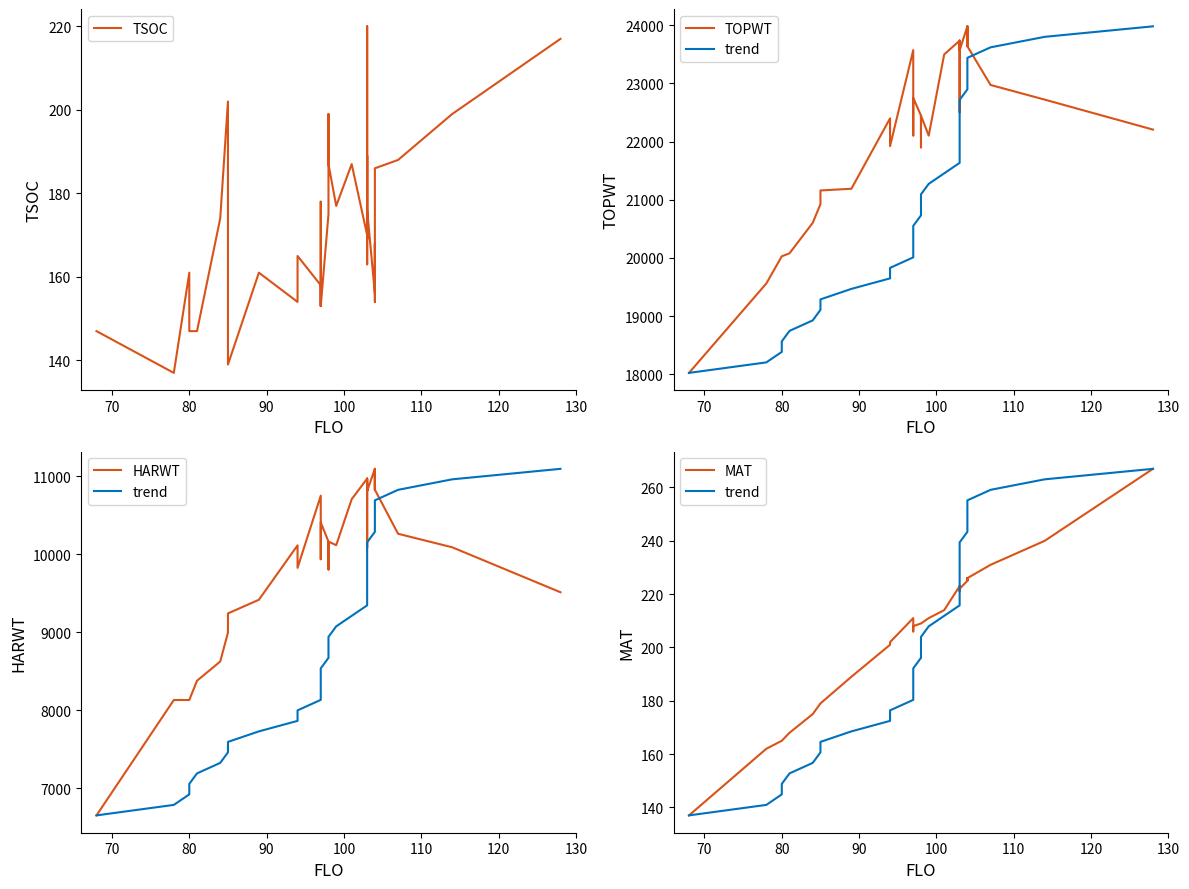

How many times do TSOC and MAT cross each other?

3